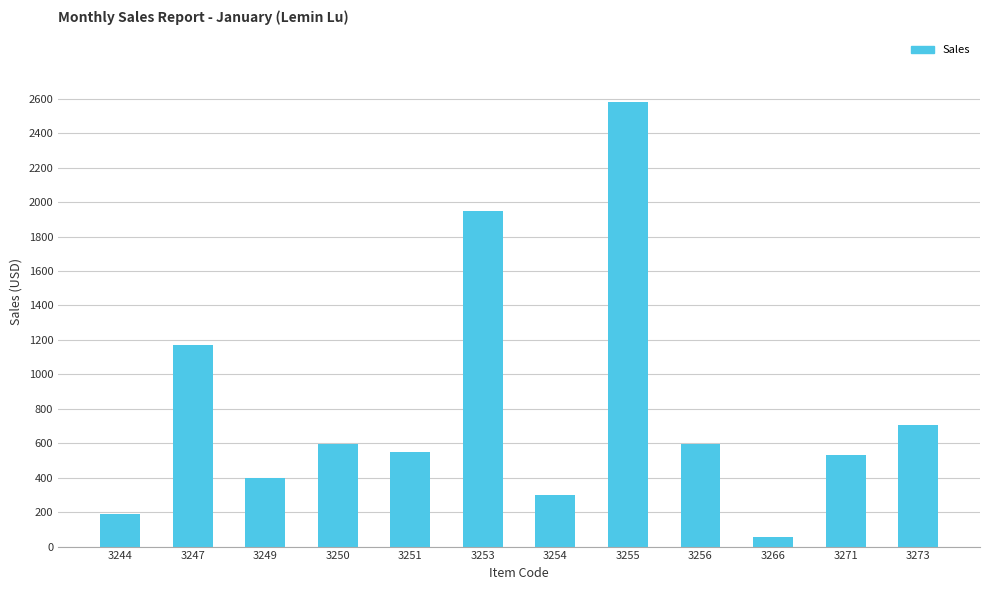

The chart shows a value of 489 at 3254. True or false?

False